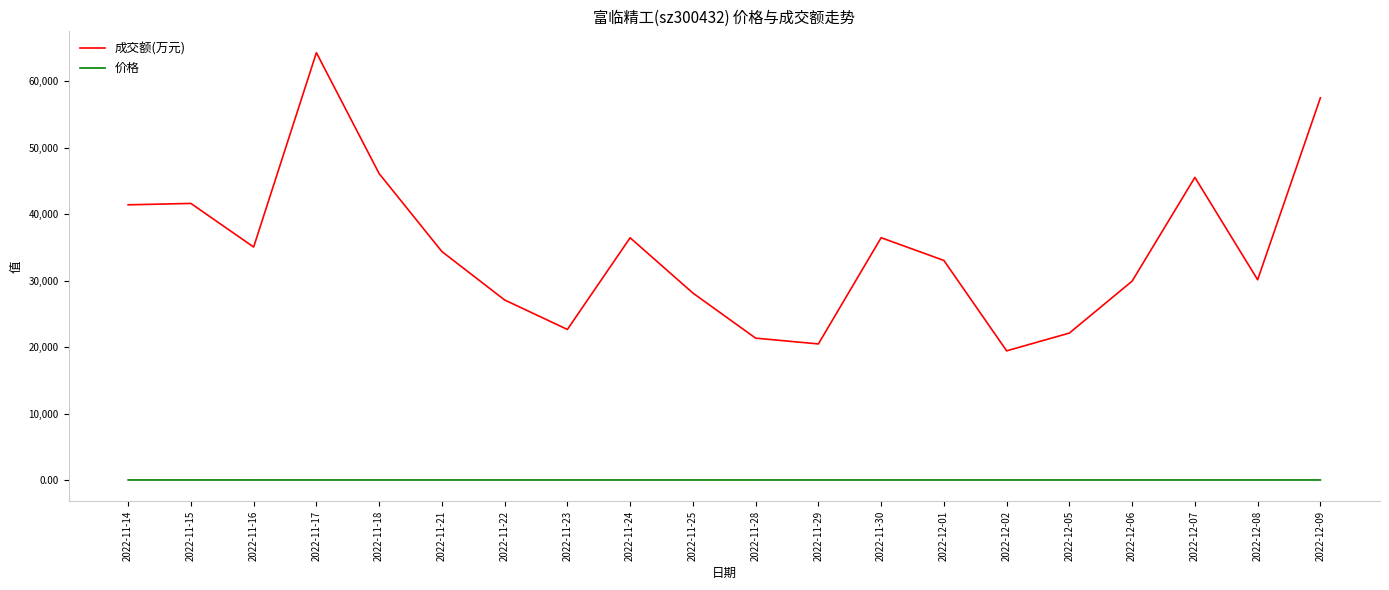

The 成交额(万元) series shows 8573.0 at 2022-11-25. True or false?

False